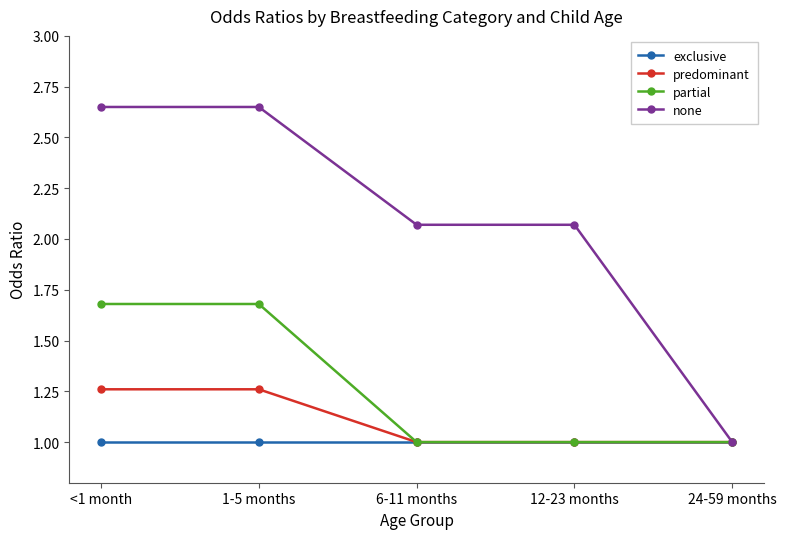

What is the smallest value displayed?

1.0